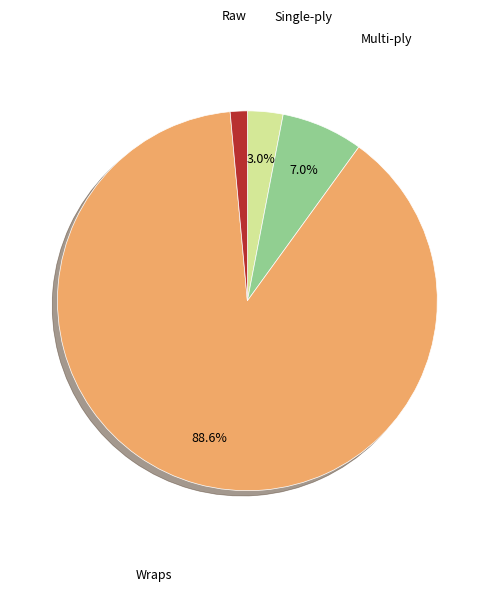

Is there a majority slice in this chart?

Yes